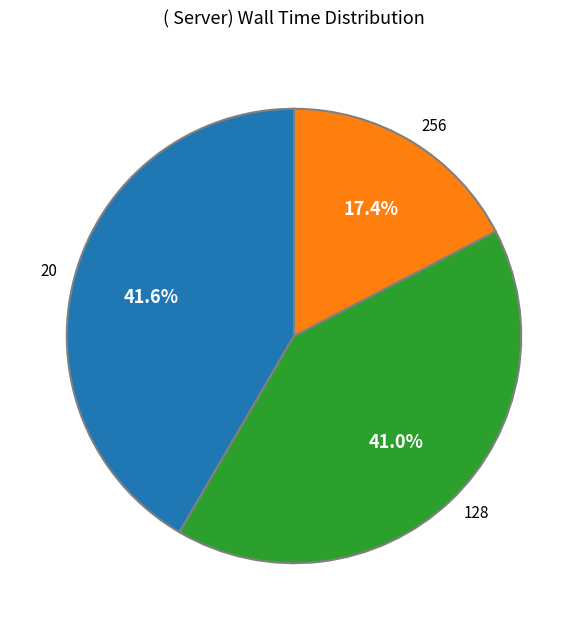

Is there a majority slice in this chart?

No